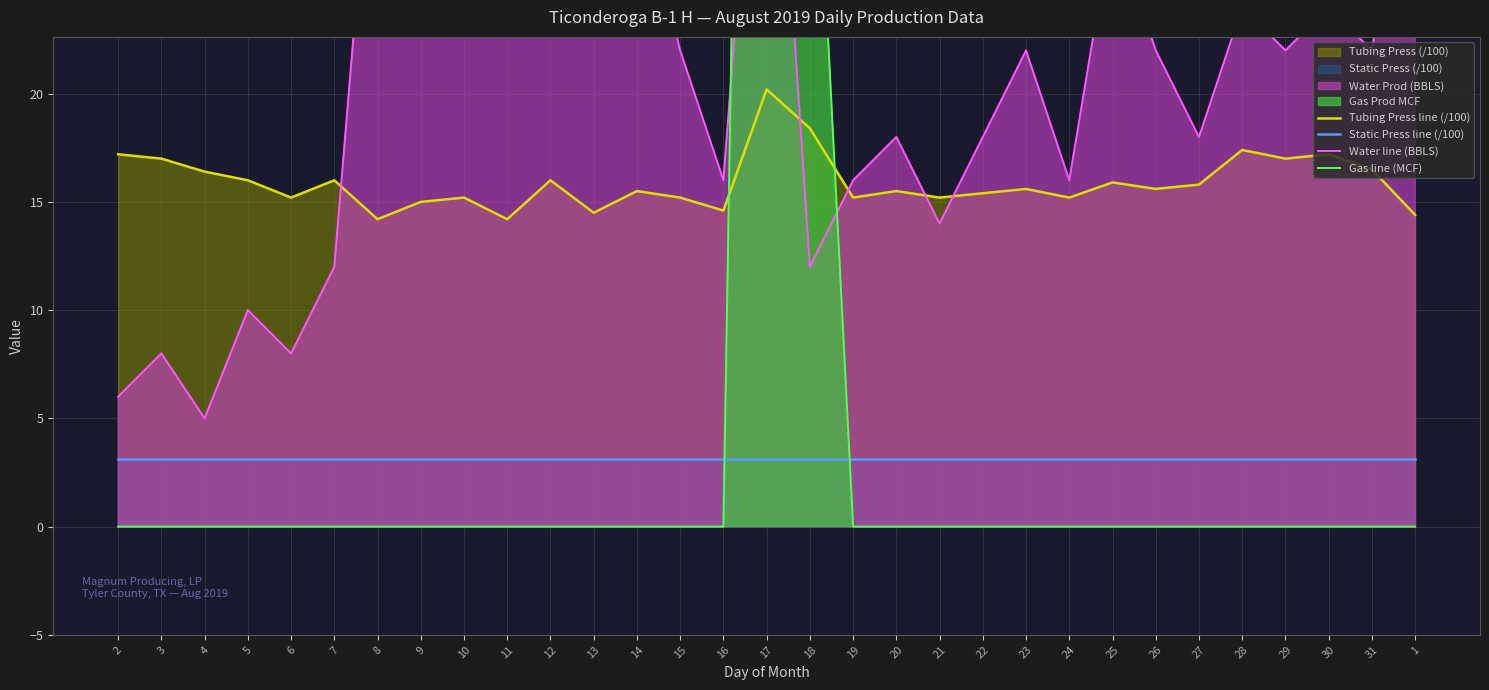

Rank the series at 27 from lowest to highest value.

Gas line (MCF), Static Press line (/100), Tubing Press line (/100), Water line (BBLS)